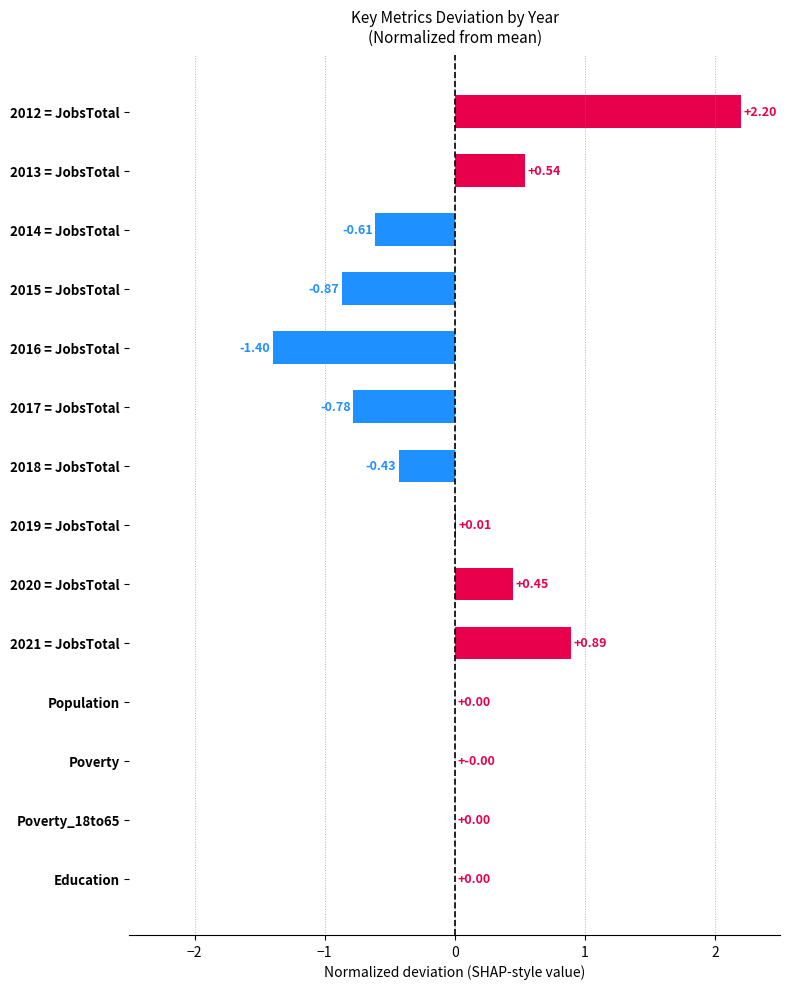

Between 2012 = JobsTotal and 2021 = JobsTotal, which is larger?

2012 = JobsTotal